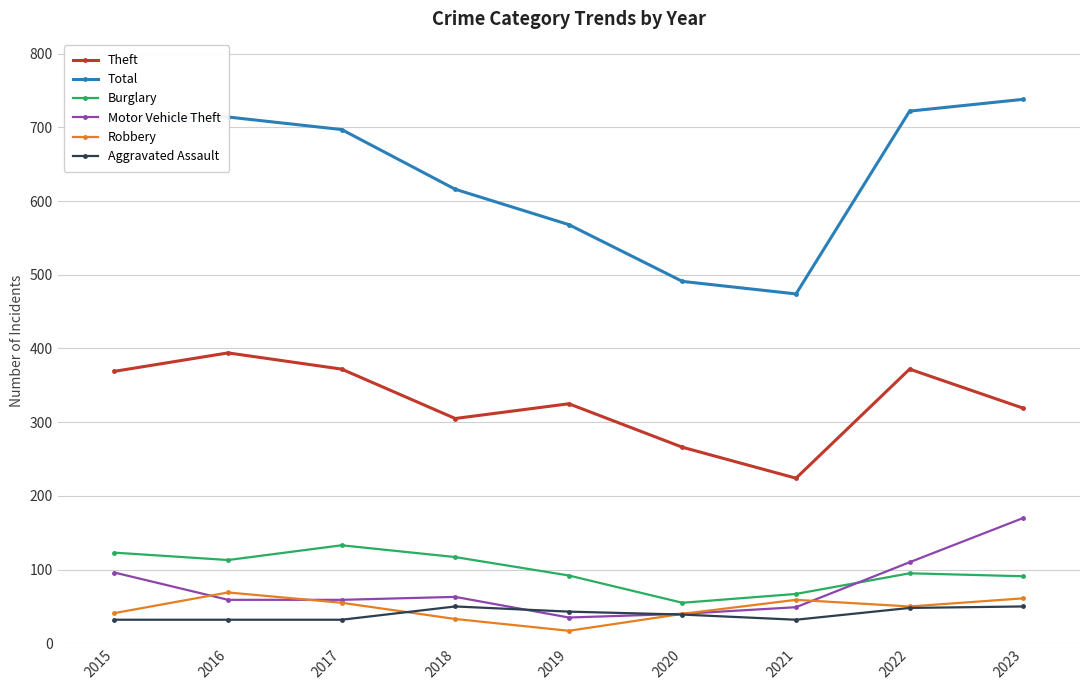

List the series in order of their peak value, highest first.

Total, Theft, Motor Vehicle Theft, Burglary, Robbery, Aggravated Assault